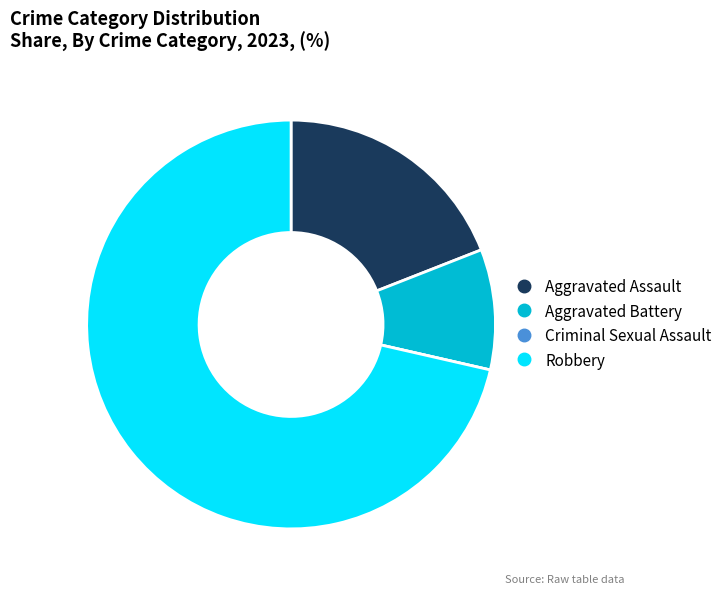

Is it true that Aggravated Battery is 10% of the pie?

True